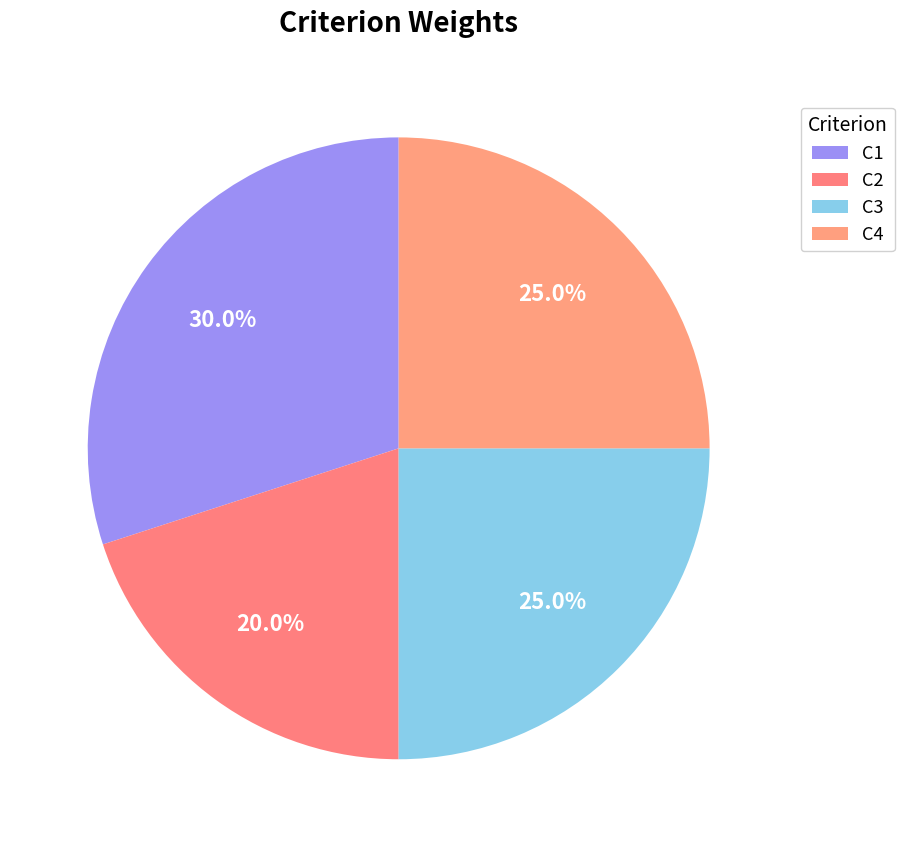

How many segments does this pie chart have?

4